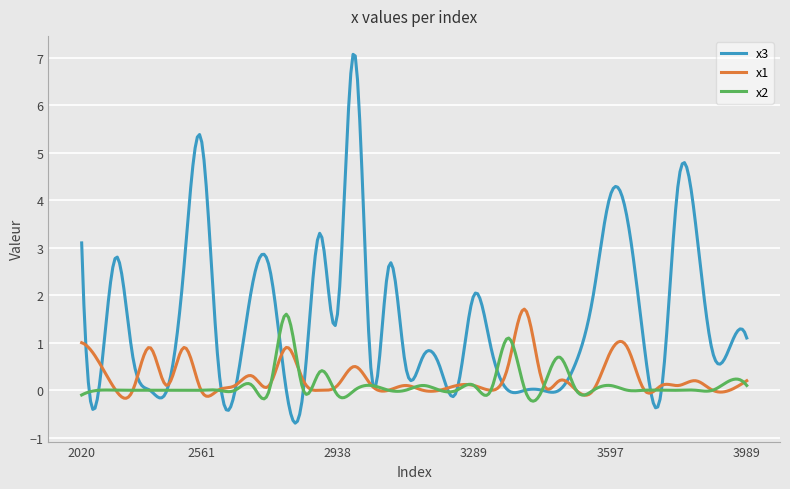

Which series has the largest range (max minus min)?

x3